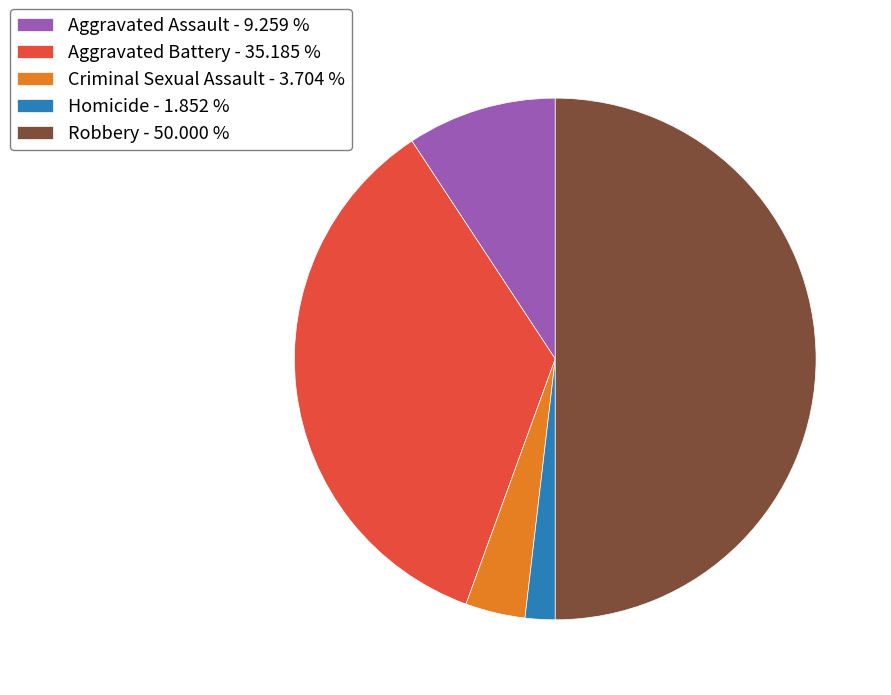

Which has a higher value, Criminal Sexual Assault - 3.704 % or Homicide - 1.852 %?

Criminal Sexual Assault - 3.704 %